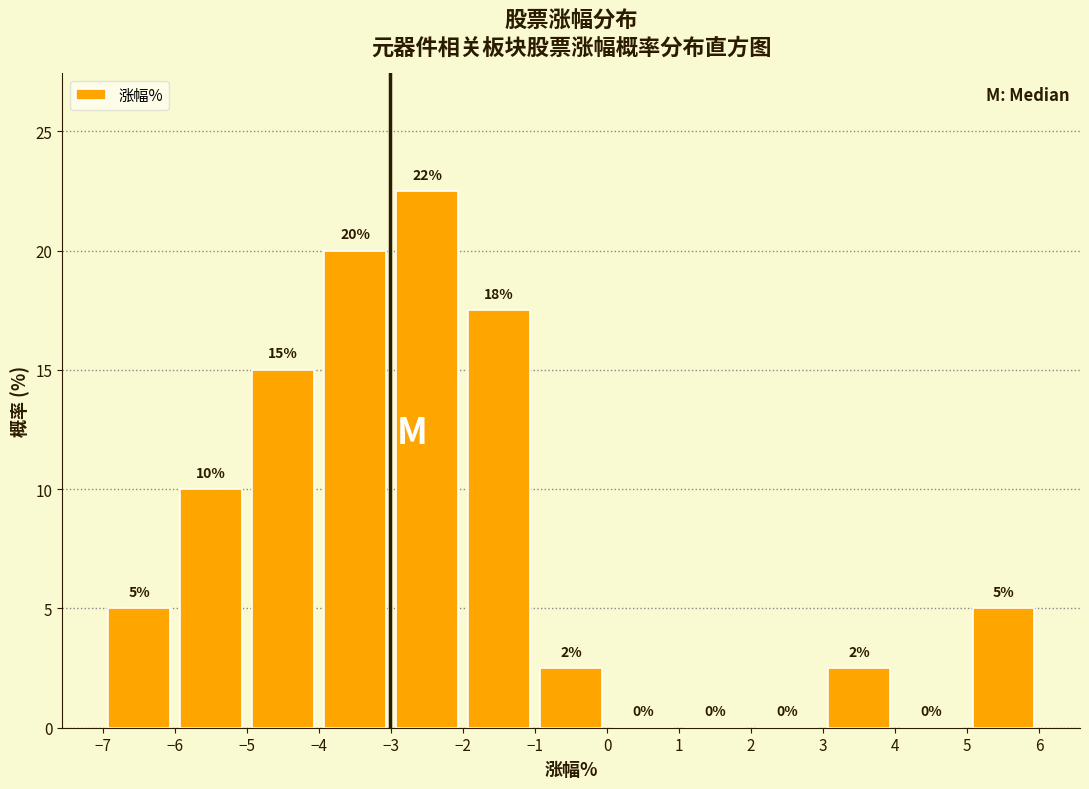

Which range on the x-axis has the tallest bar?

-3 to -2